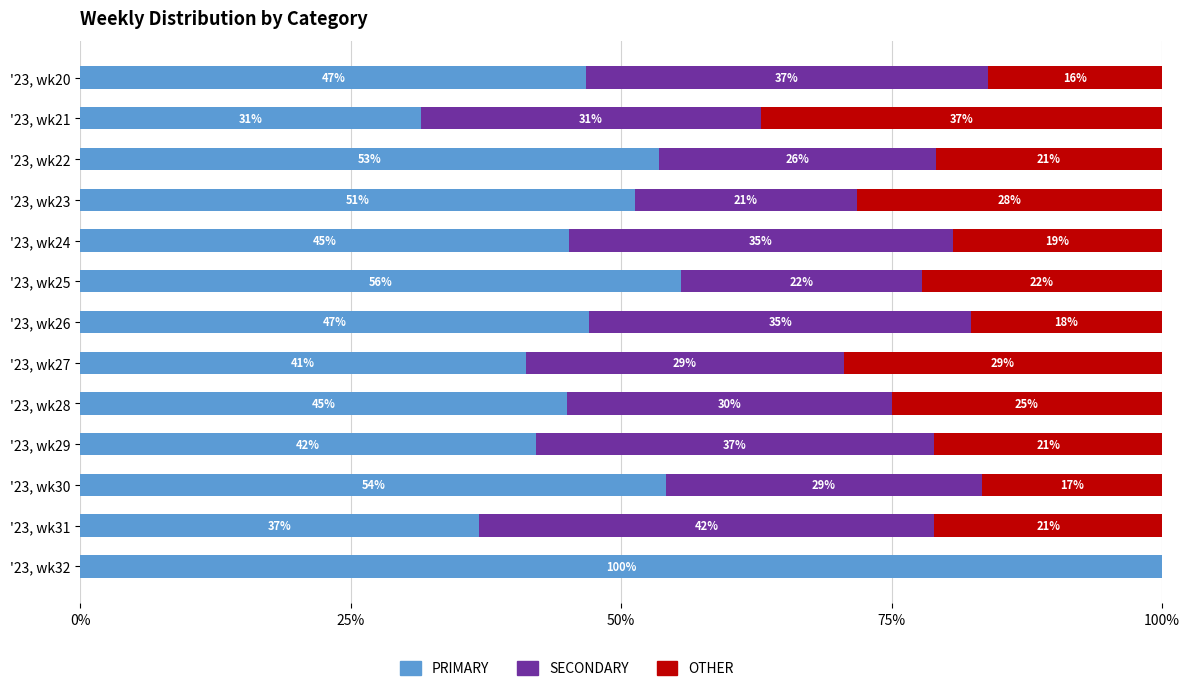

What is the total value across all series at '23, wk22?

100.0